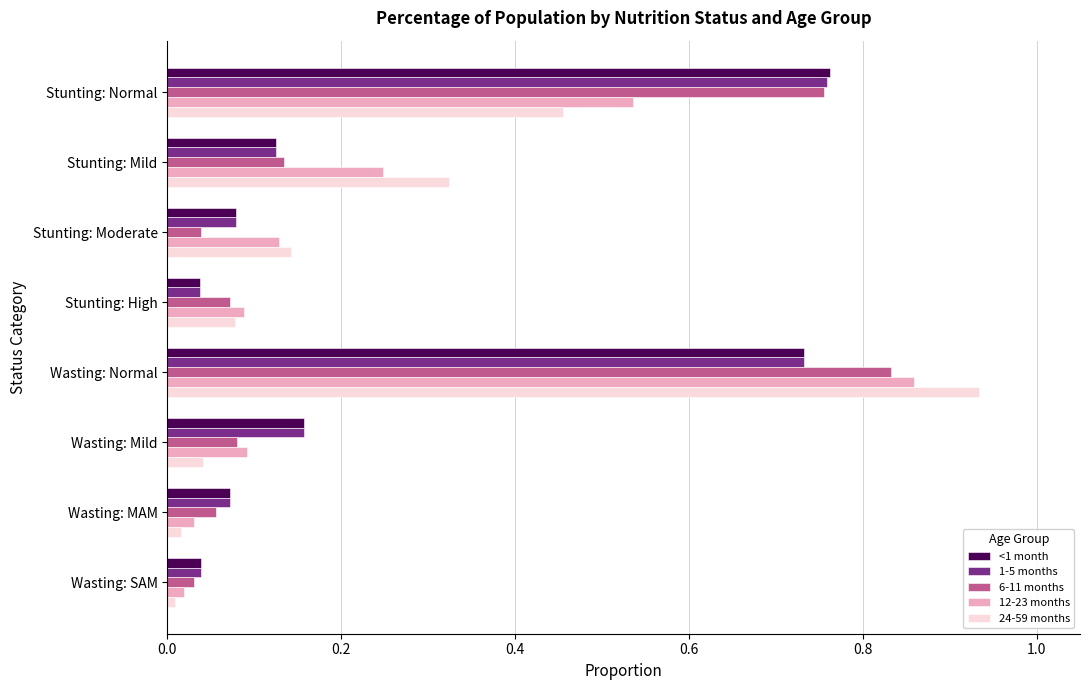

What is the sum of all 24-59 months values?

2.0